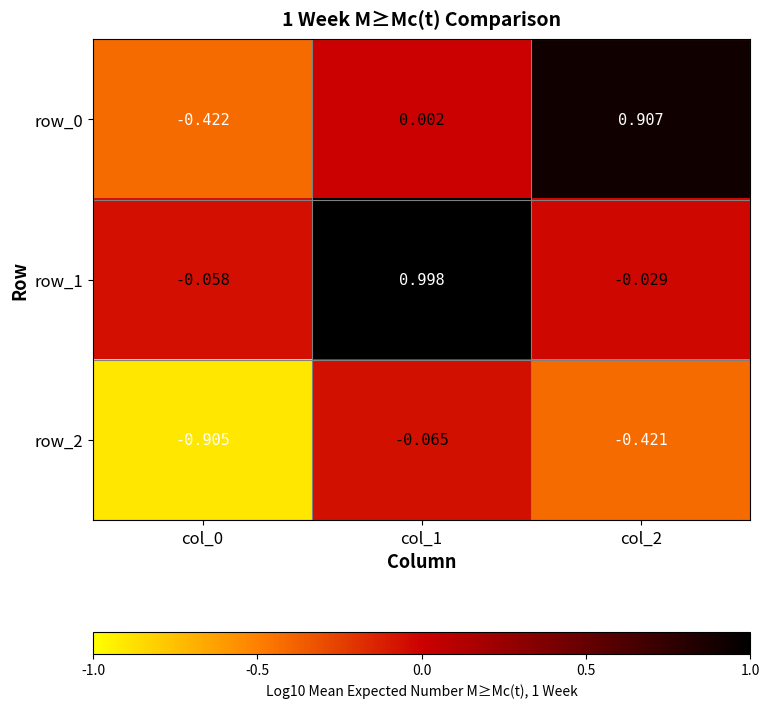

Is the value of row_2 at col_0 greater than the value of row_1 at col_1?

No